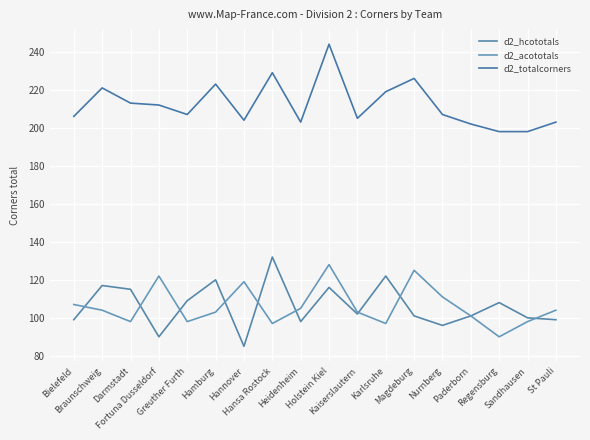

What is the total value across all series at Bielefeld?

412